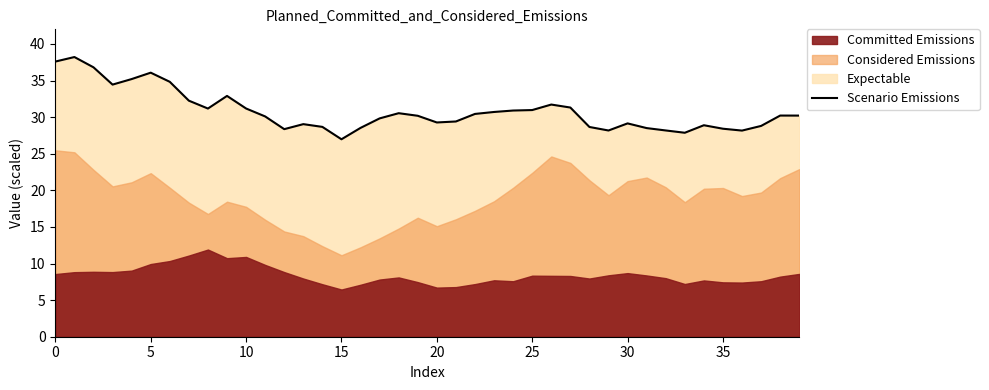

What is the smallest value displayed?

27.0